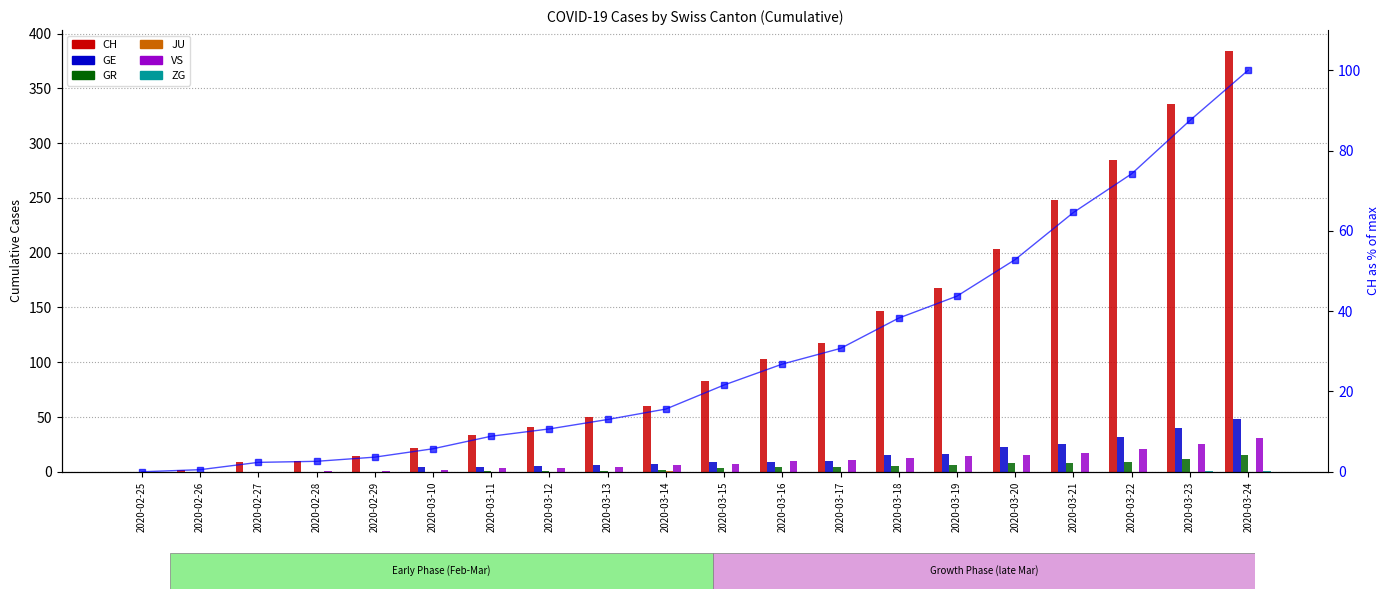

Reading right to left, list all the values displayed in this chart.

CH: 384	336	285	248	203	168	147	118	103	83	60	50	41	34	22	14	10	9	2	0
GE: 48	40	32	25	23	16	15	10	9	9	7	6	5	4	4	0	0	0	0	0
GR: 15	12	9	8	8	6	5	4	4	3	2	1	1	1	0	0	0	0	0	0
JU: 0	0	0	0	0	0	0	0	0	0	1	0	0	0	0	0	0	0	0	0
VS: 31	25	21	17	15	14	13	11	10	7	6	4	3	3	2	1	1	0	0	0
ZG: 1	1	0	0	0	0	0	0	0	0	0	0	0	0	0	0	0	0	0	0